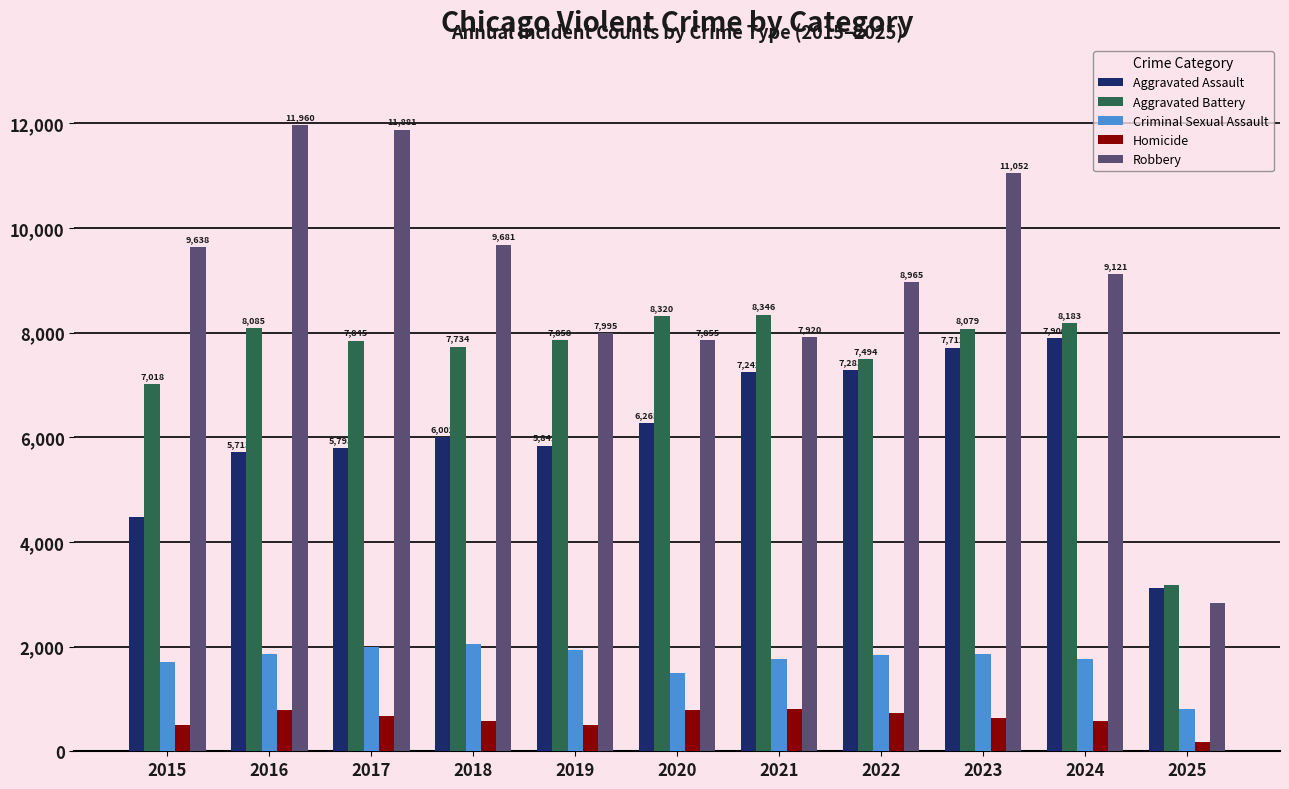

Between 2018 and 2021, which series saw the biggest shift?

Robbery